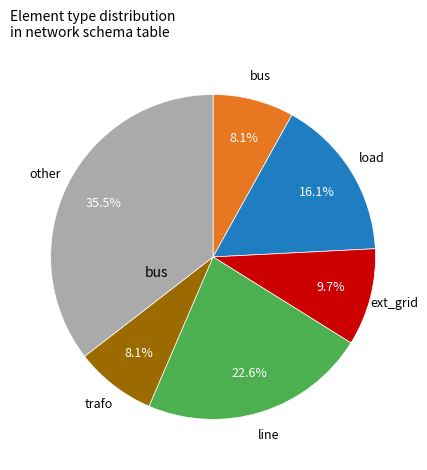

Does any single category account for the majority?

No